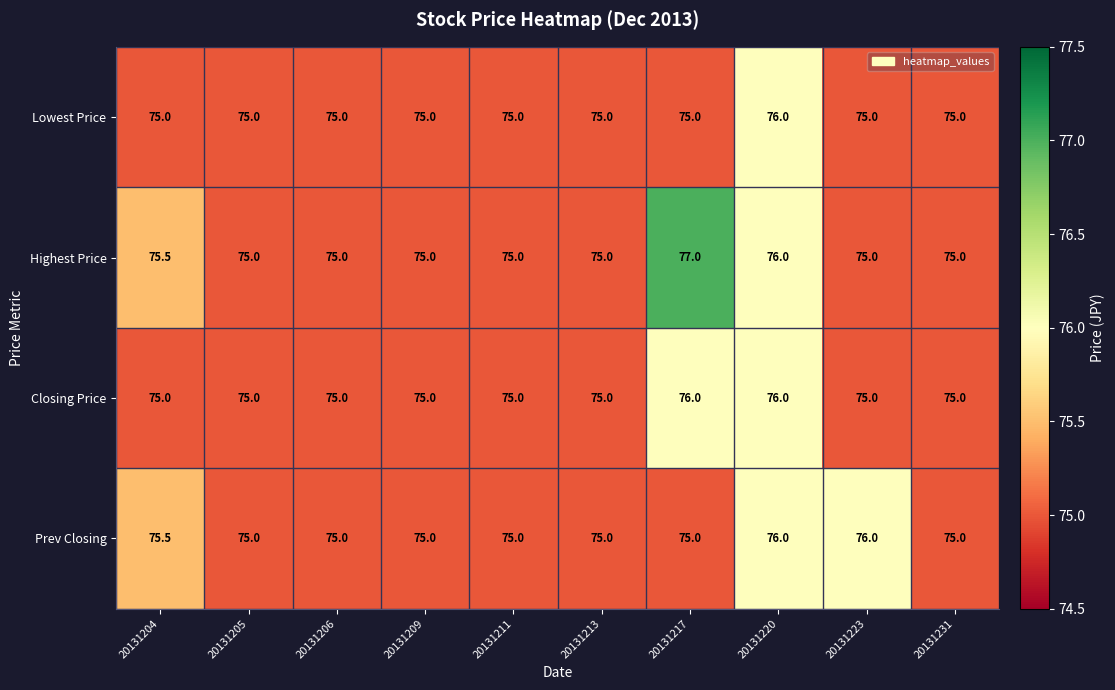

List the series in order of their overall mean, lowest first.

Lowest Price, Closing Price, Prev Closing, Highest Price